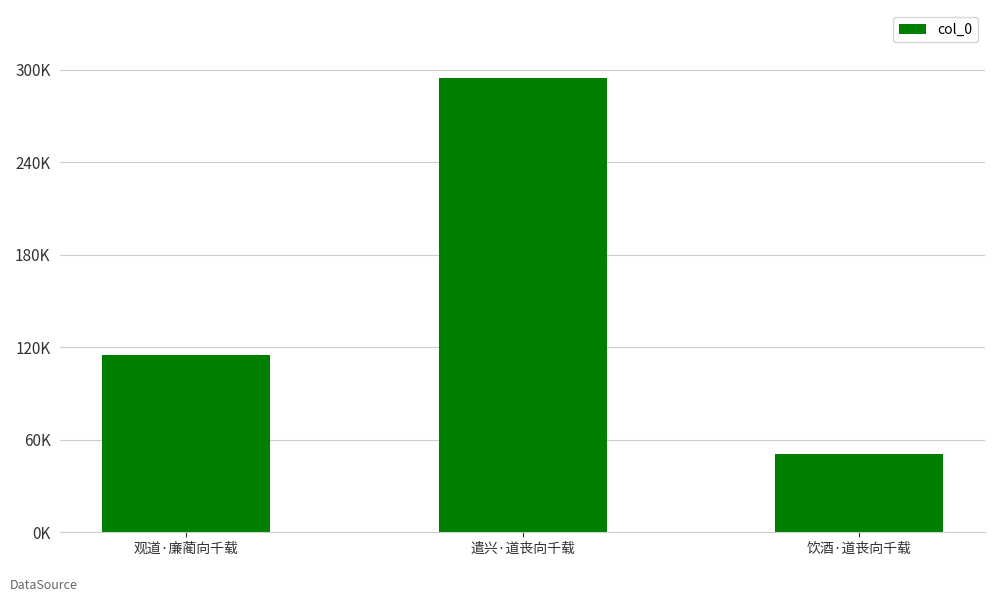

Which category has the highest value across all series?

遣兴·道丧向千载